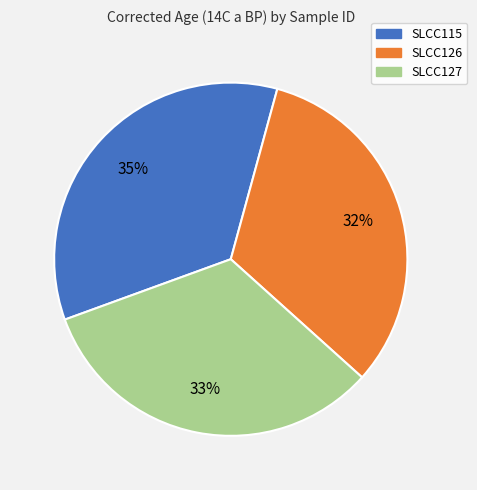

Which slice is the largest?

SLCC115